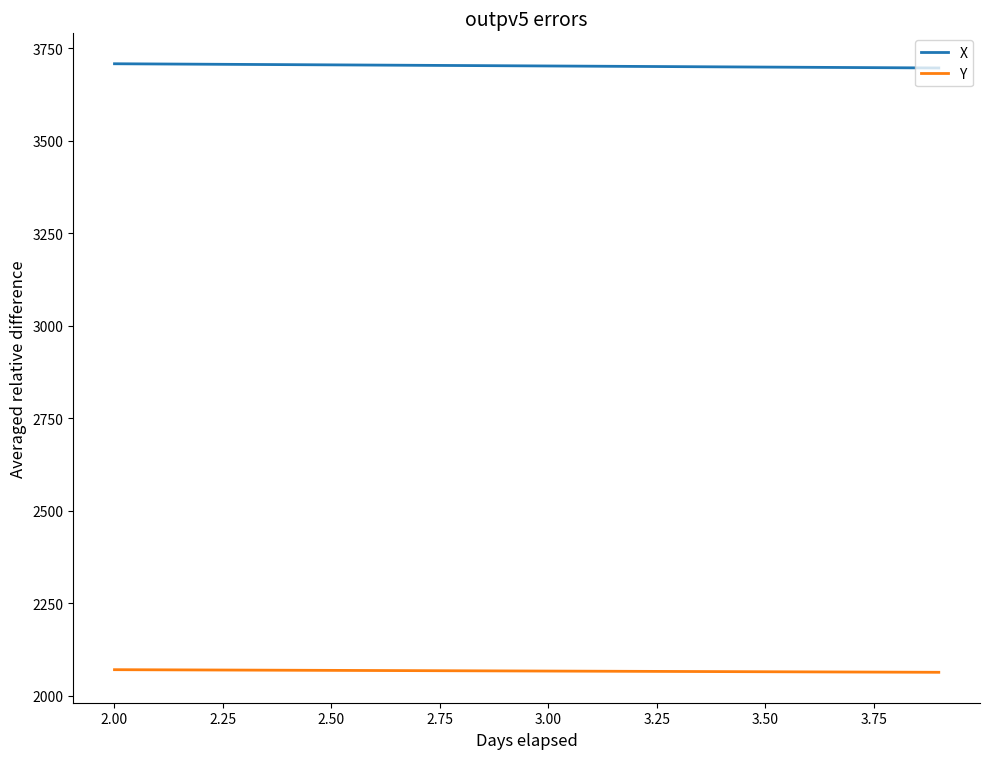

List the series in order of their overall mean, lowest first.

Y, X